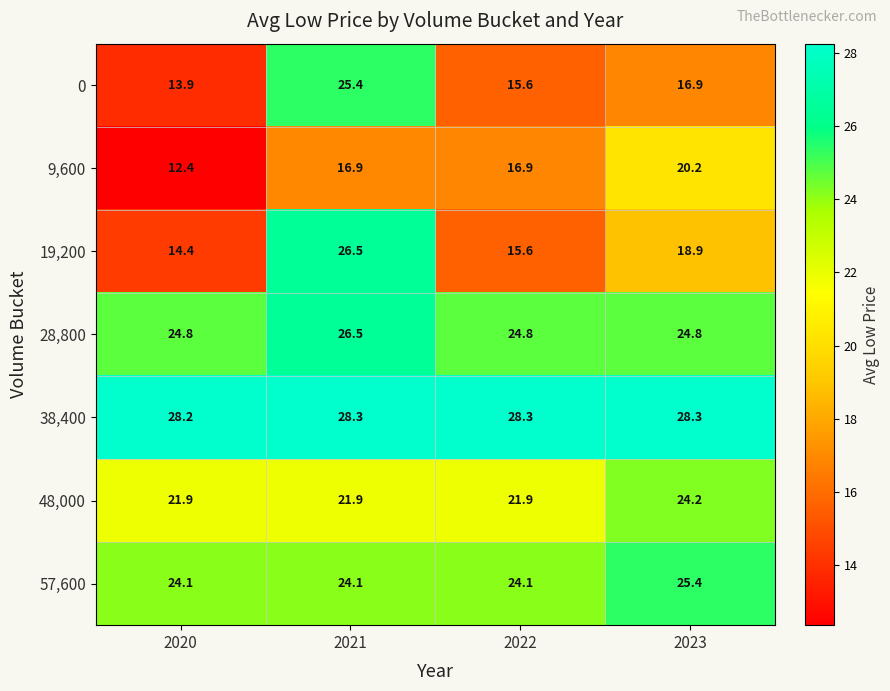

What is the approximate value of 9,600 at 2020?

12.4